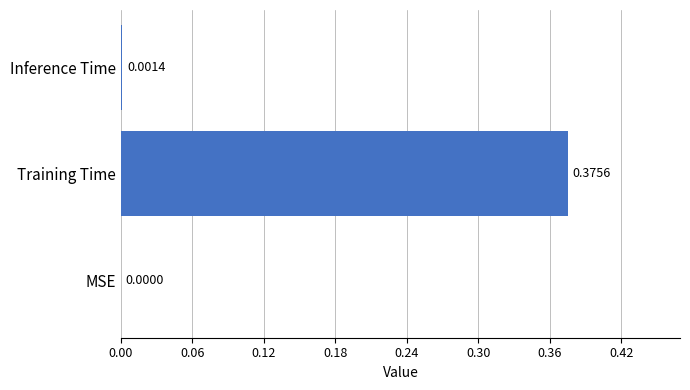

What is the change in value from MSE to Training Time?

+0.4